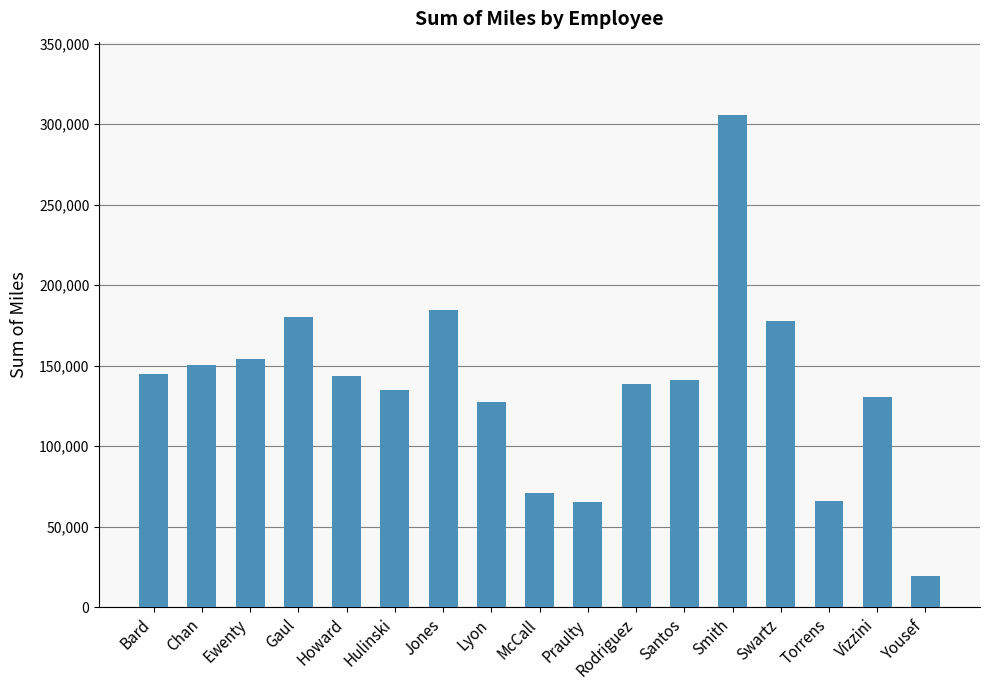

What is the difference between the maximum and minimum values?

286090.7